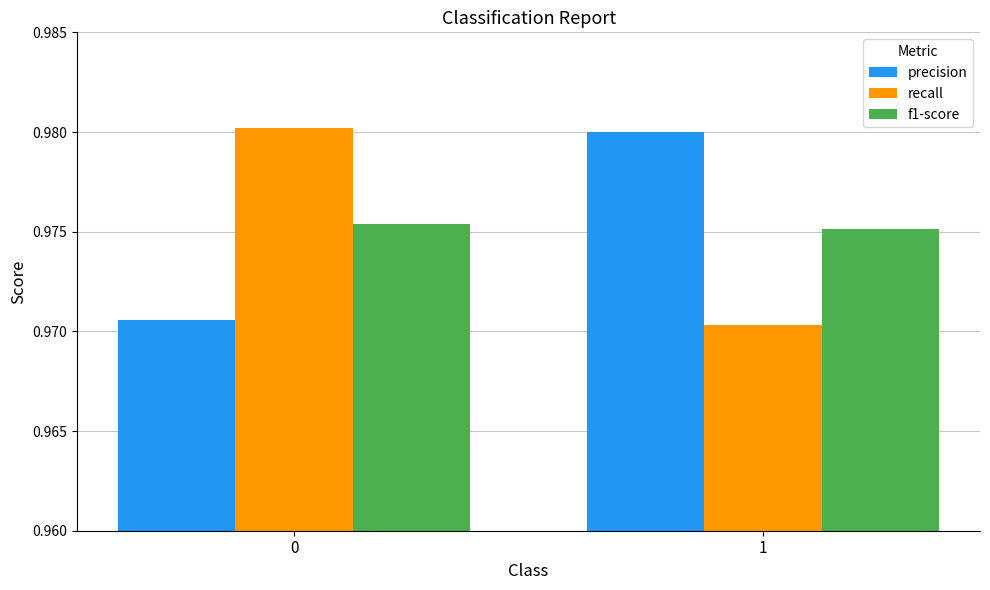

List the labels in order of recall value, smallest first.

1, 0